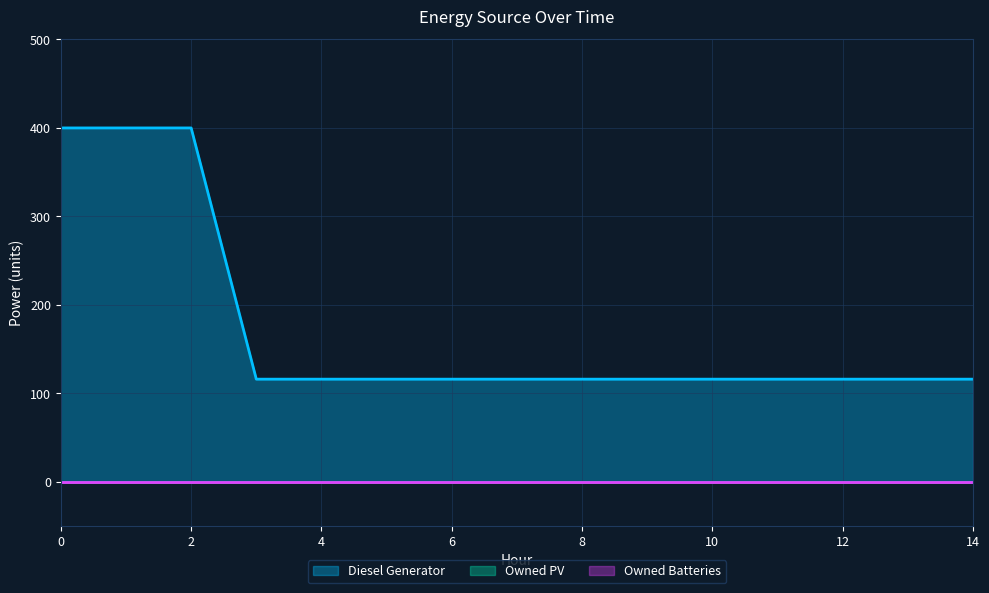

List the series in order of their peak value, highest first.

Diesel Generator, Owned PV, Owned Batteries